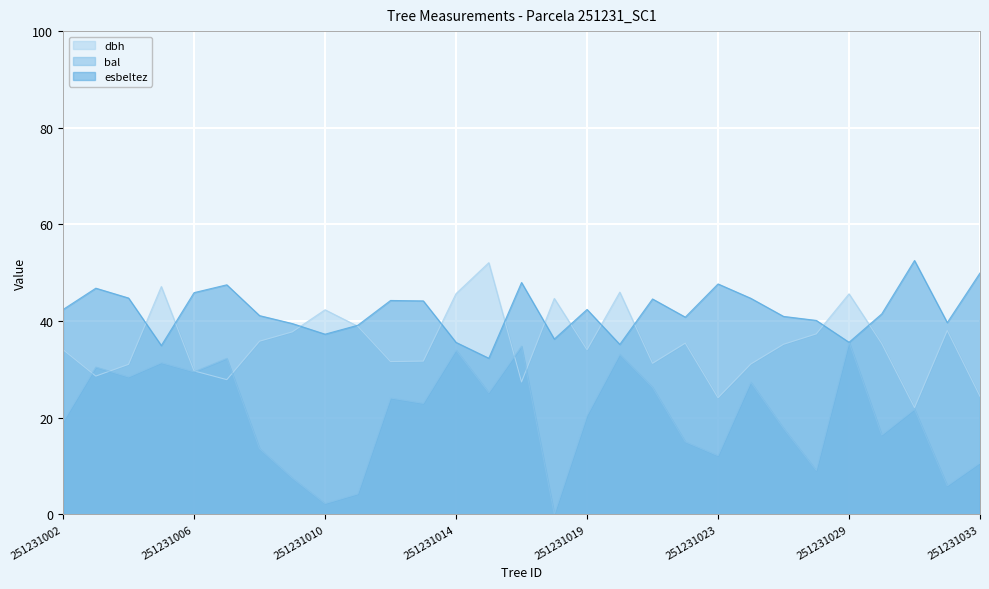

The value of esbeltez at 251231028 is 66.8. True or false?

False